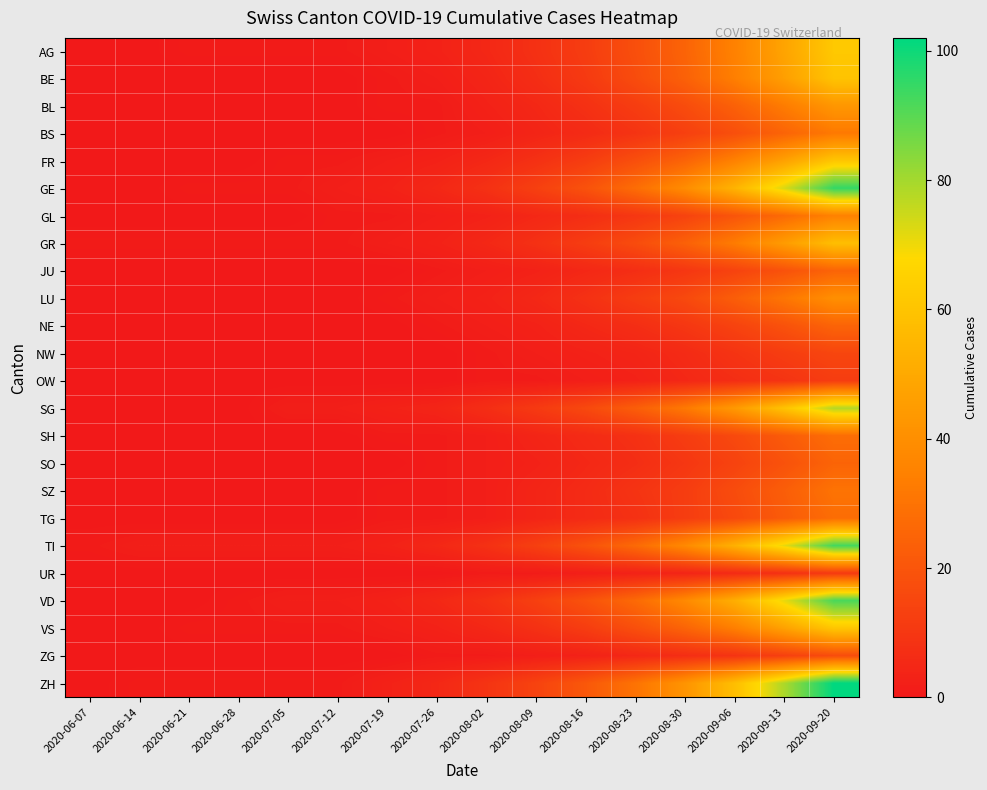

Rank the series by their maximum value, from highest to lowest.

ZH, GE, TI, VD, SG, AG, FR, VS, BE, GR, BL, LU, GL, BS, SZ, SH, TG, JU, NE, SO, ZG, NW, OW, UR